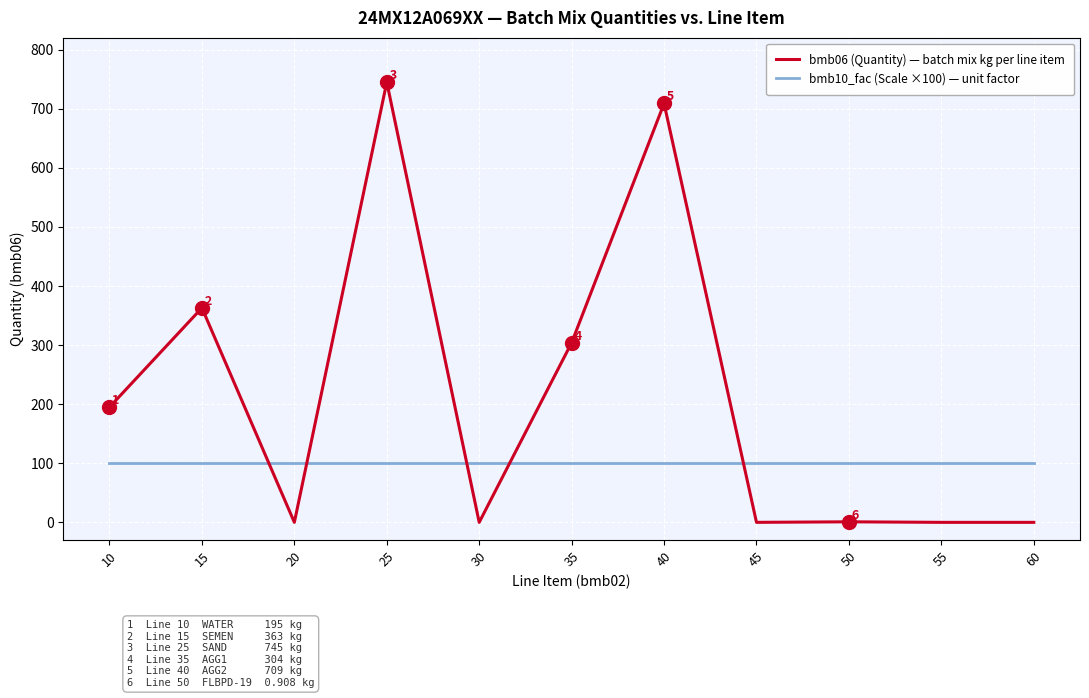

Rank the series by their average value, from highest to lowest.

bmb06 (Quantity) — batch mix kg per line item, bmb10_fac (Scale ×100) — unit factor